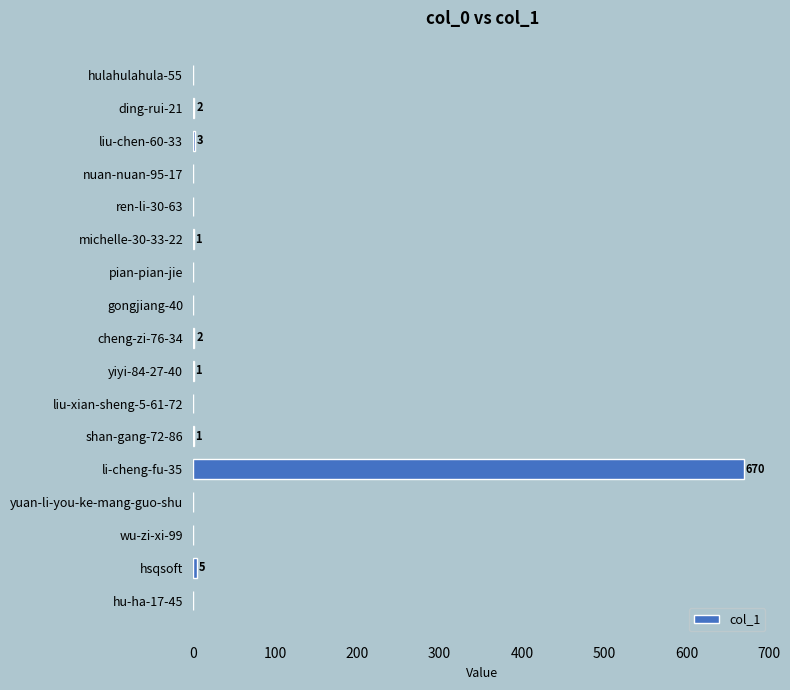

What is the maximum value shown in the chart?

670